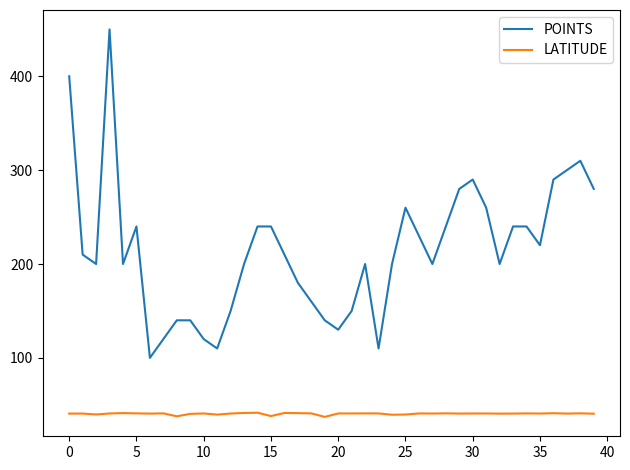

What is the maximum value shown in the chart?

450.0